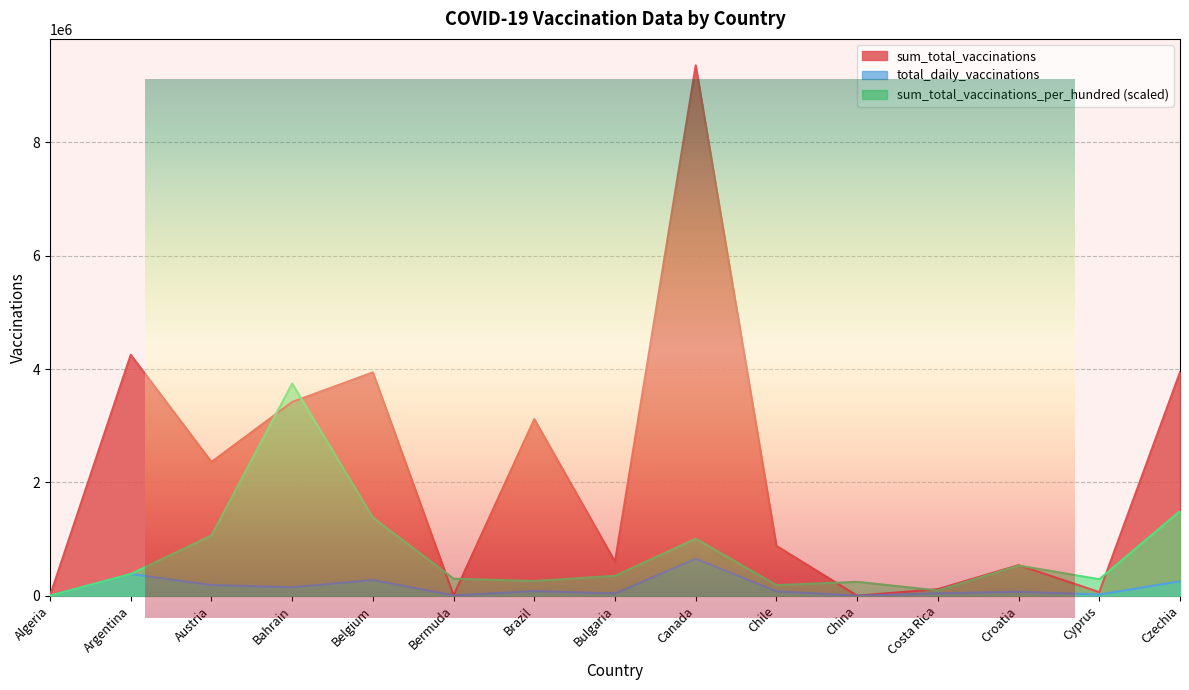

Which series has the largest total across all categories?

sum_total_vaccinations